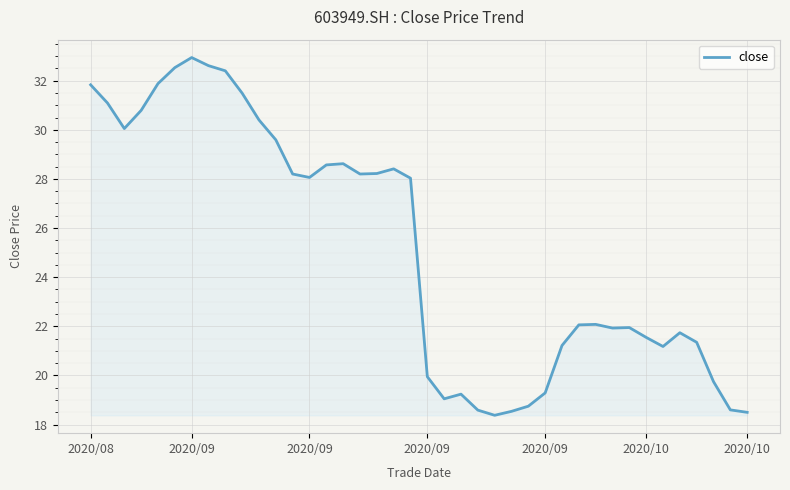

What is the smallest value displayed?

18.4